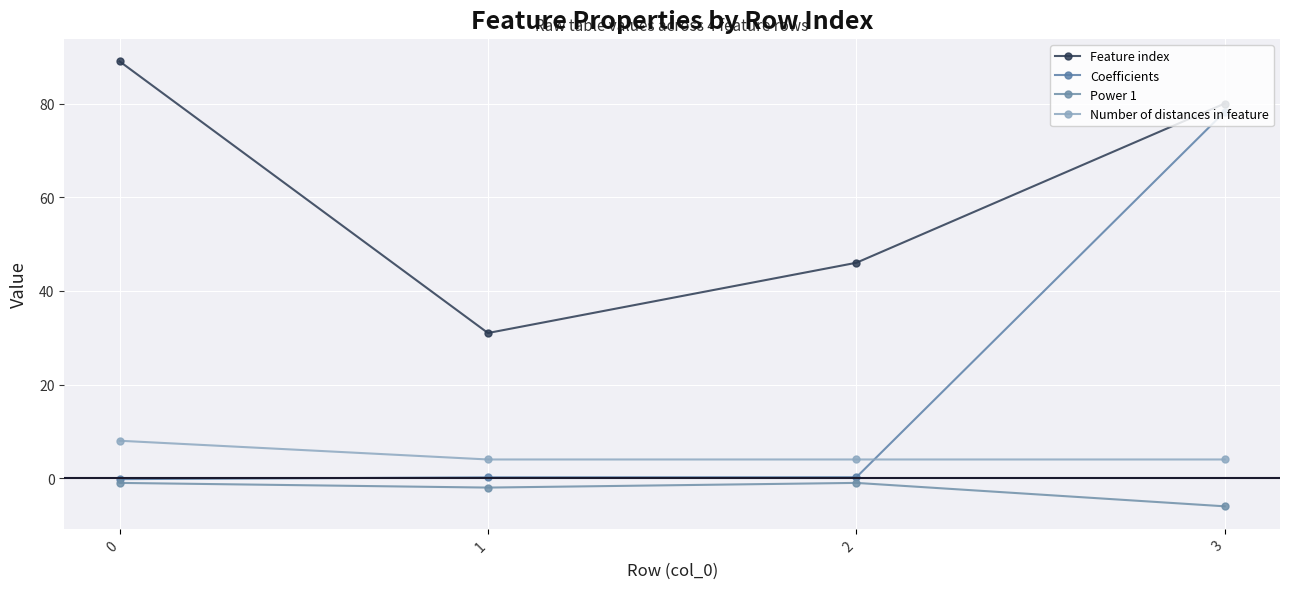

True or false: Power 1 has more than 0 interior local peaks.

True